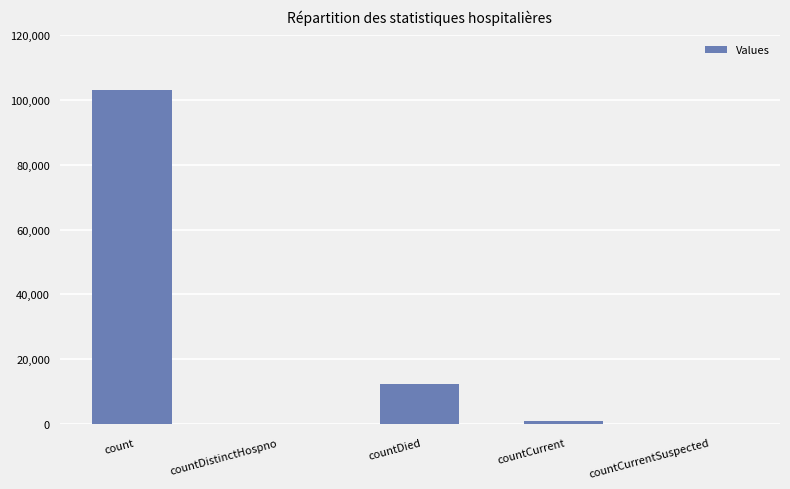

Are the bars horizontal?

No